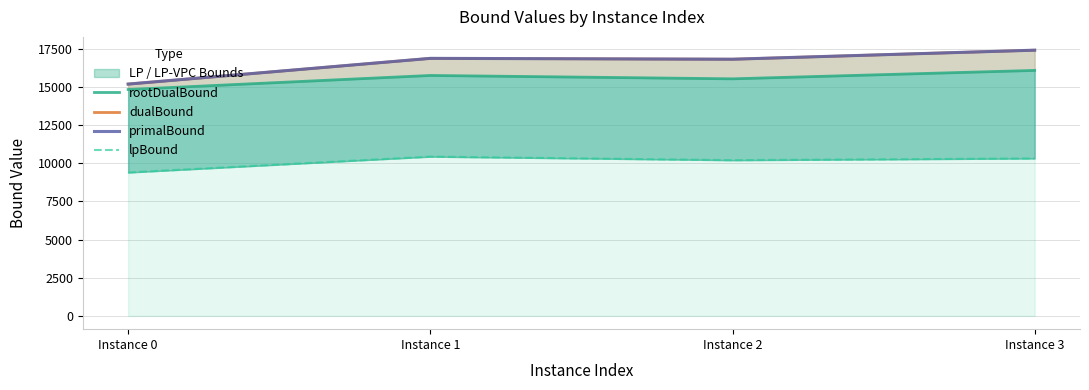

What is the value of the lpBound point at the 3rd from the left?

10193.4